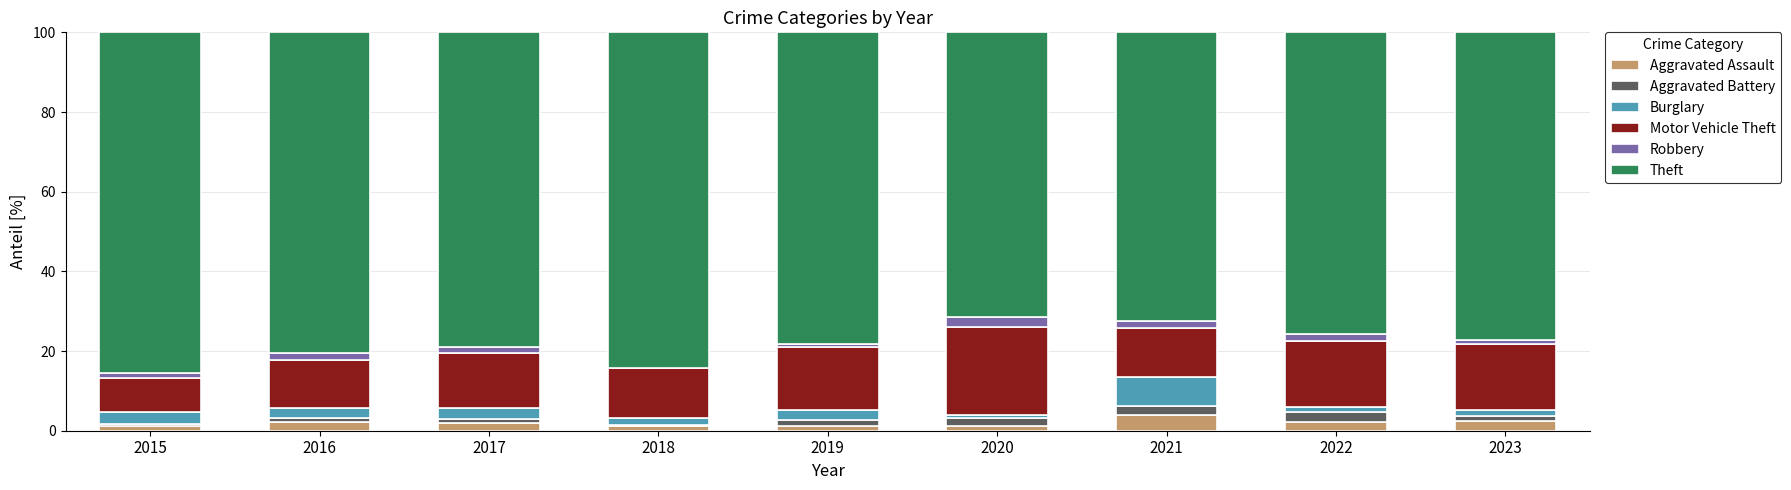

Does the chart contain stacked bars?

Yes